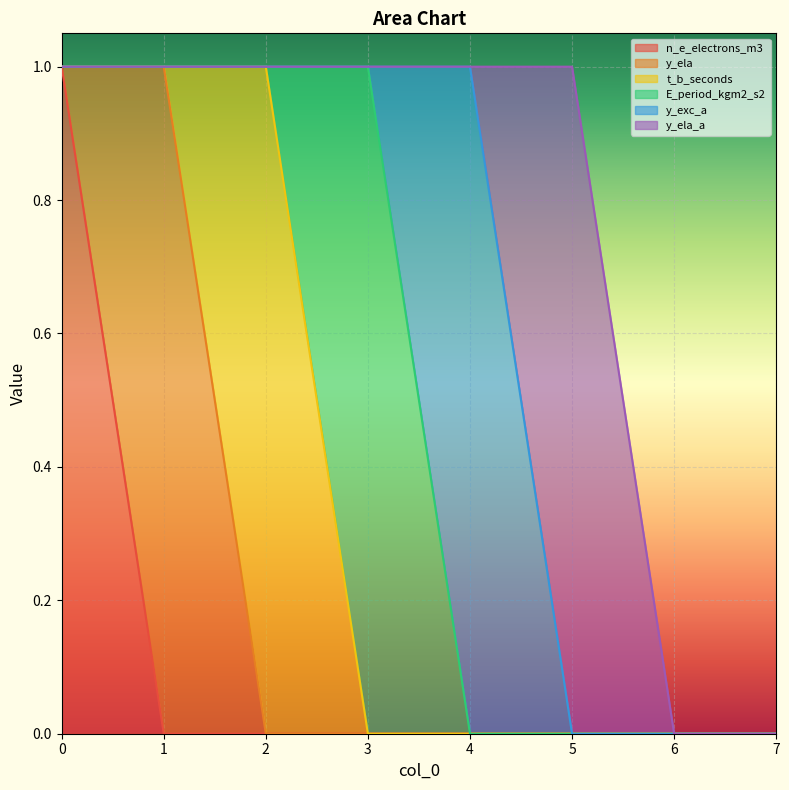

What is the total value across all series at 1?

1